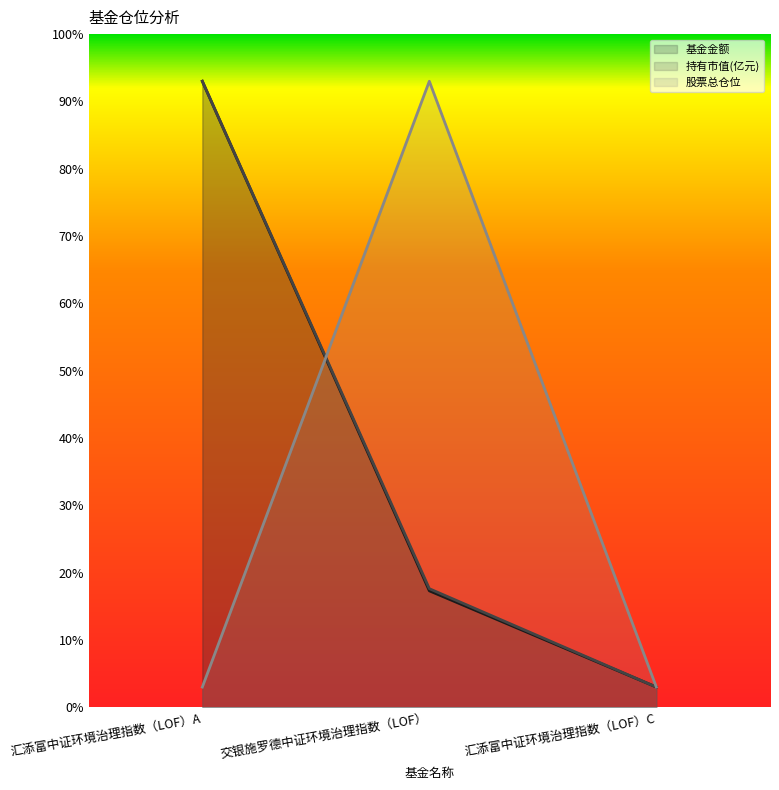

Where does the 基金金额 series first go above 17?

汇添富中证环境治理指数（LOF）A